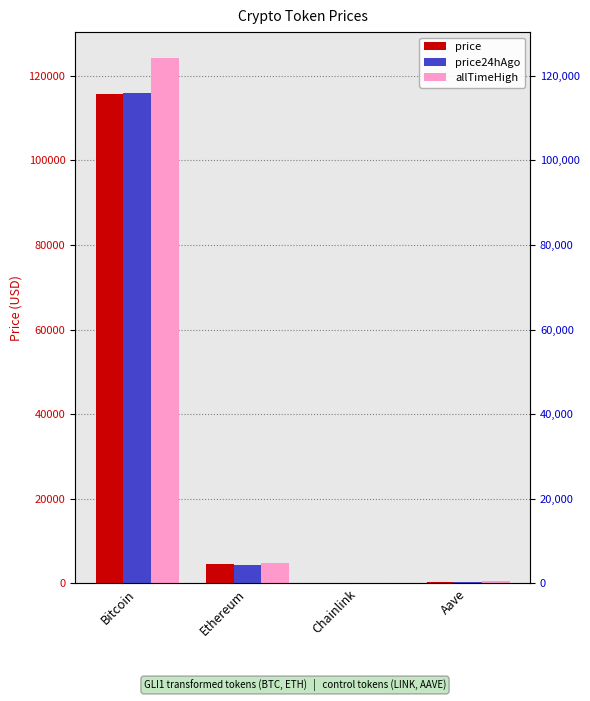

Reading left to right, list all the values displayed in this chart.

price: 115683.0	4483.1	23.4	299.0
price24hAgo: 115897.0	4475.6	23.5	299.6
allTimeHigh: 124128.0	4946.1	52.7	661.7